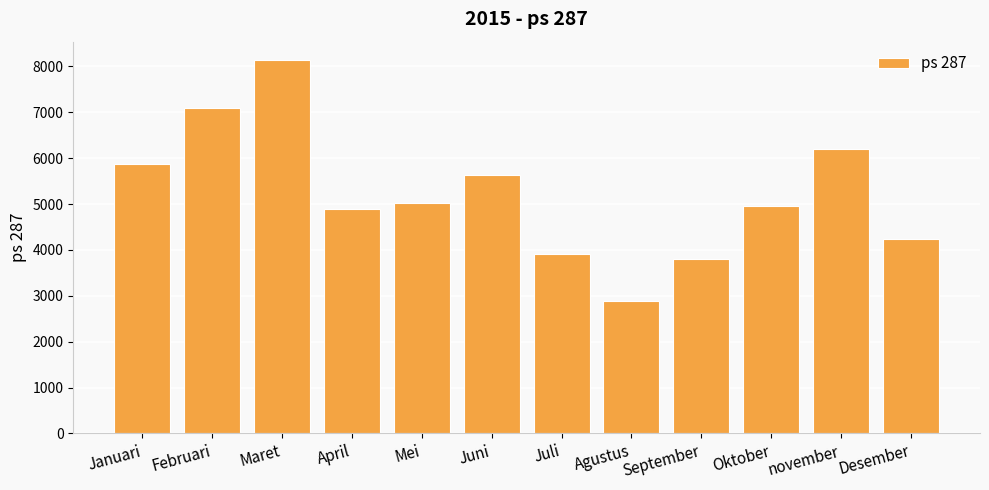

What is the value of the 10th bar from the left?

4956